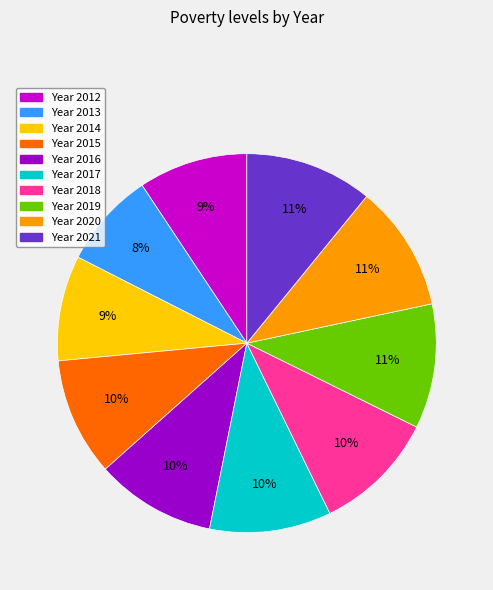

To the nearest percent, what is the average slice percentage?

10%